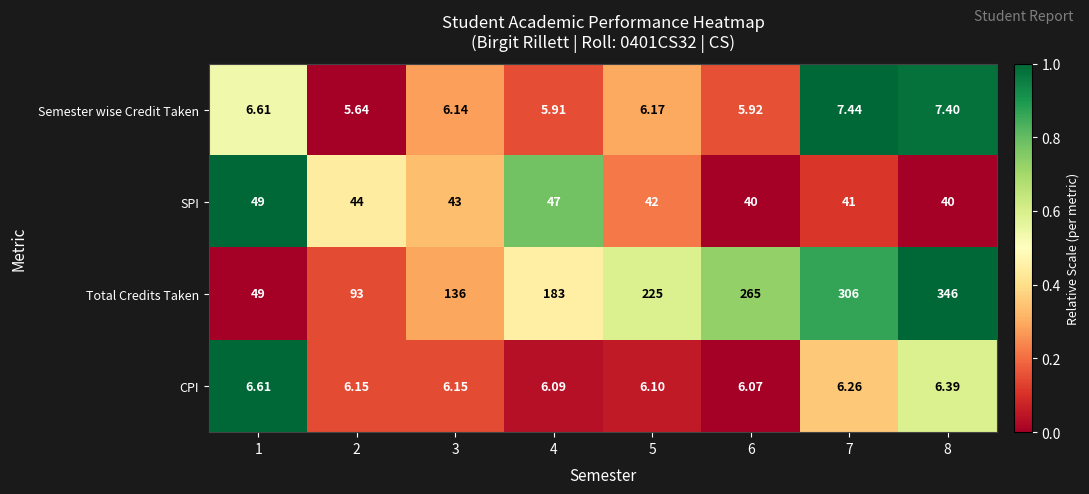

Which series has the largest total across all categories?

Total Credits Taken